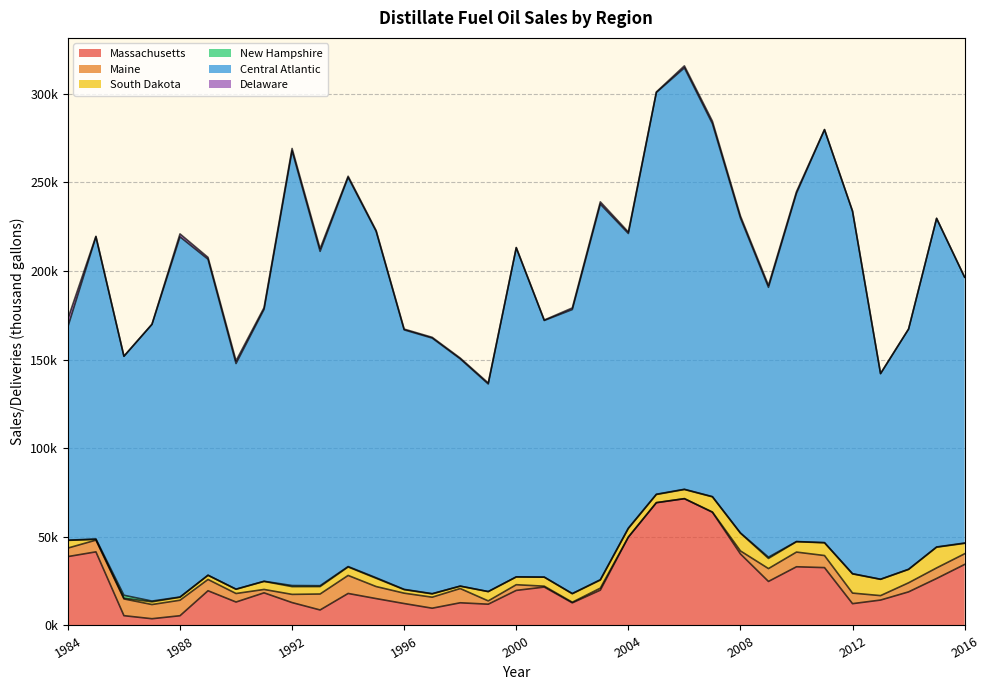

Reading right to left, what are all the values shown in this chart?

Massachusetts: 34438	26521	18962	14338	12307	32647	33130	24852	40378	63896	71536	69275	49830	19939	12757	21683	19783	12001	12805	9742	12372	15170	18067	8747	12913	18424	13230	19591	5496	3805	5527	41543	38878
Maine: 6026	5955	5116	2504	5970	6818	8284	7252	1694	126	49	53	74	1133	360	490	3220	1864	8036	6222	5852	6792	10172	9011	4628	1904	4803	6377	8747	8011	9455	6622	4802
South Dakota: 5887	11697	7543	9192	10826	7182	5860	5730	10024	8572	5149	4585	4843	4547	4792	5085	4400	5253	1351	1859	1996	4662	4780	4190	4378	4546	2401	2357	1678	1533	386	372	4358
New Hampshire: 175	129	102	64	116	124	86	697	126	119	129	149	185	210	98	31	3	2	17	128	152	305	230	488	610	69	60	36	139	424	1683	290	77
Central Atlantic: 150003	185420	135543	115995	204527	233005	196570	152309	177750	210461	237830	226753	166292	211960	160288	144833	185720	117168	128258	144230	146456	195481	219635	188709	245354	153478	127338	178330	203260	156154	134851	170512	120527
Delaware: 61	61	46	123	149	126	879	1096	1120	1404	1118	275	836	1273	896	246	194	553	445	433	423	463	637	1522	1303	958	1530	1030	1666	82	94	295	4473